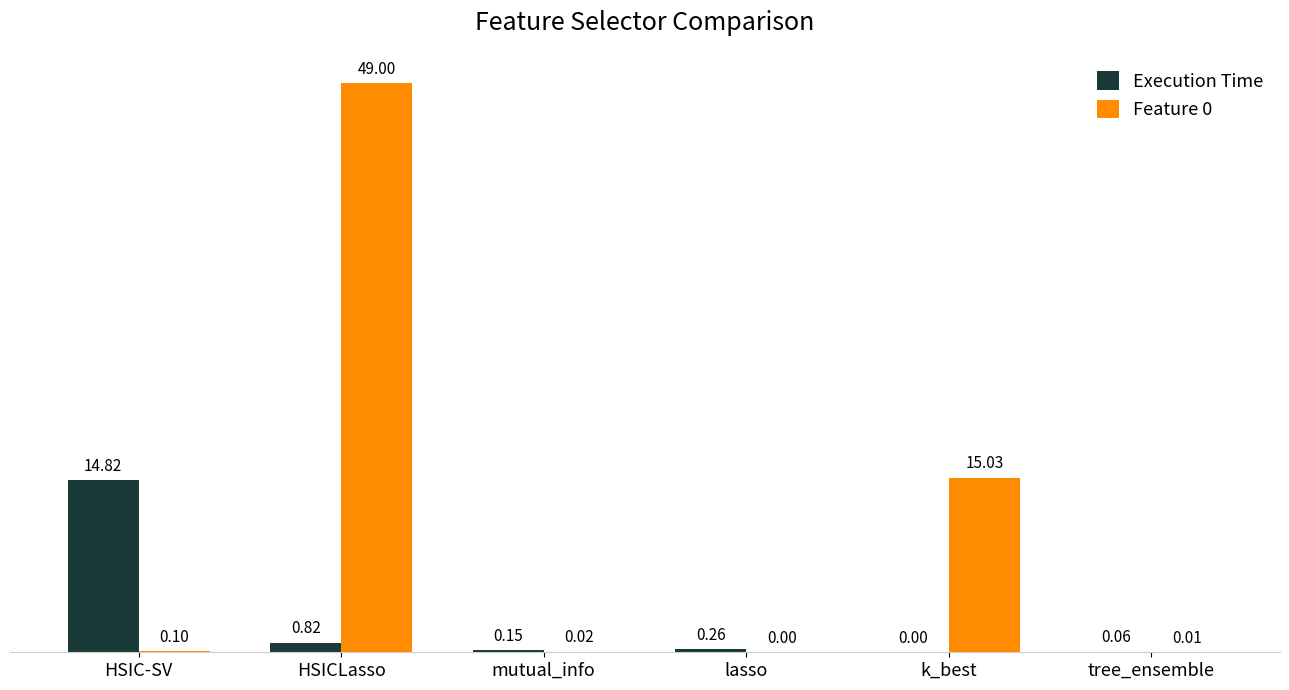

Are the bars grouped side by side (vs. stacked)?

Yes